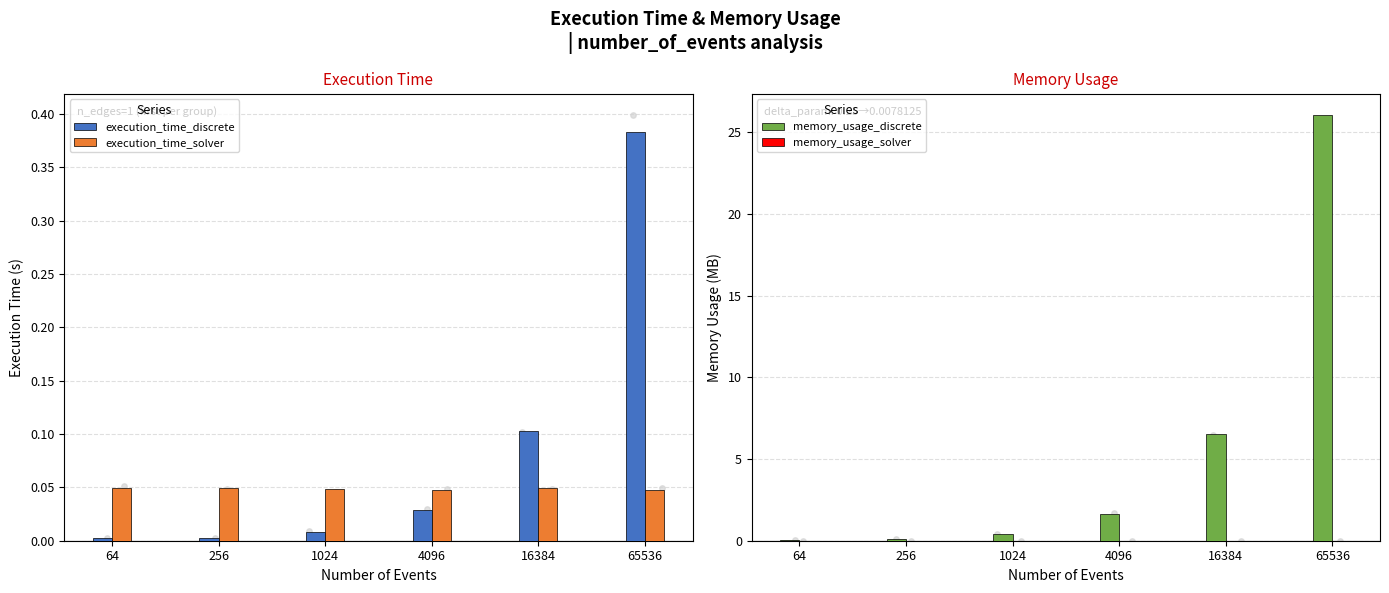

Which series has the widest spread of Y values?

memory_usage_discrete